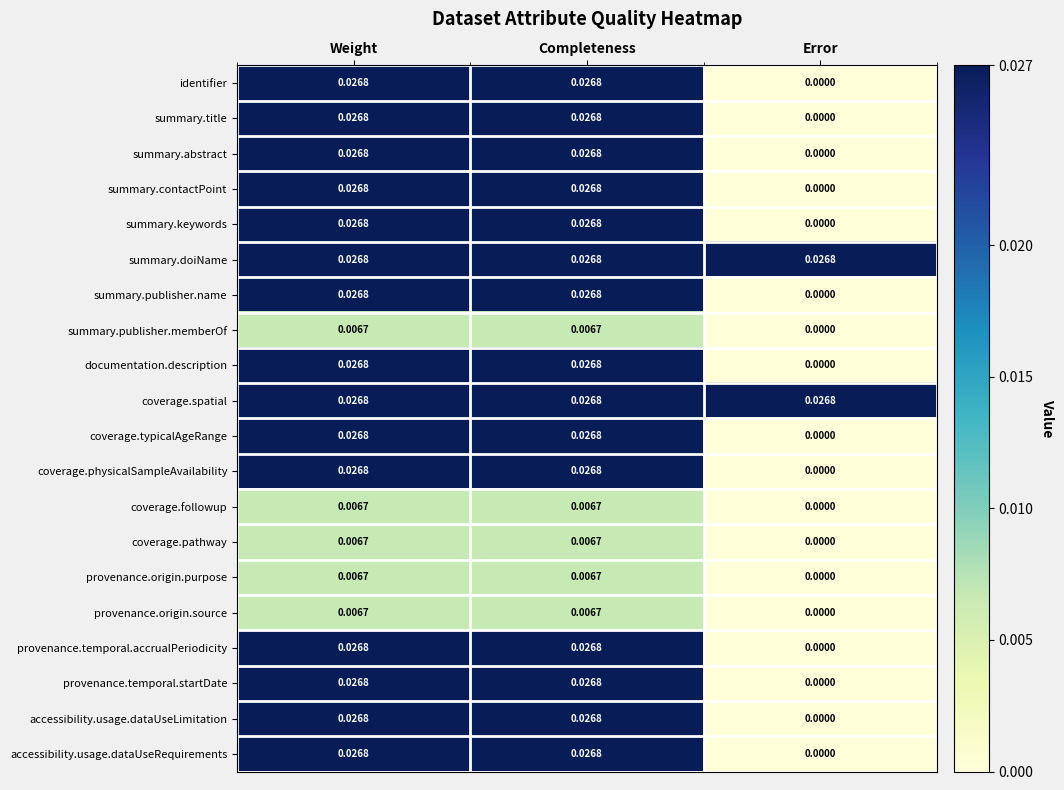

At which label does summary.title reach its minimum?

Error